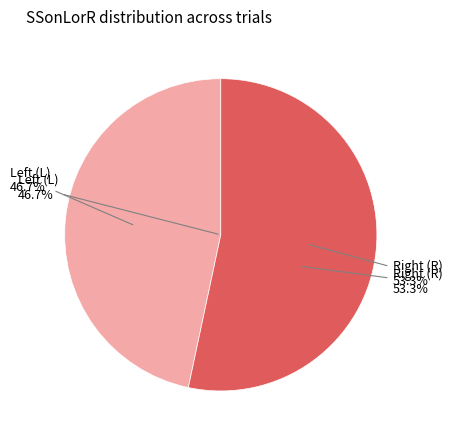

Between L and R, which is larger?

R